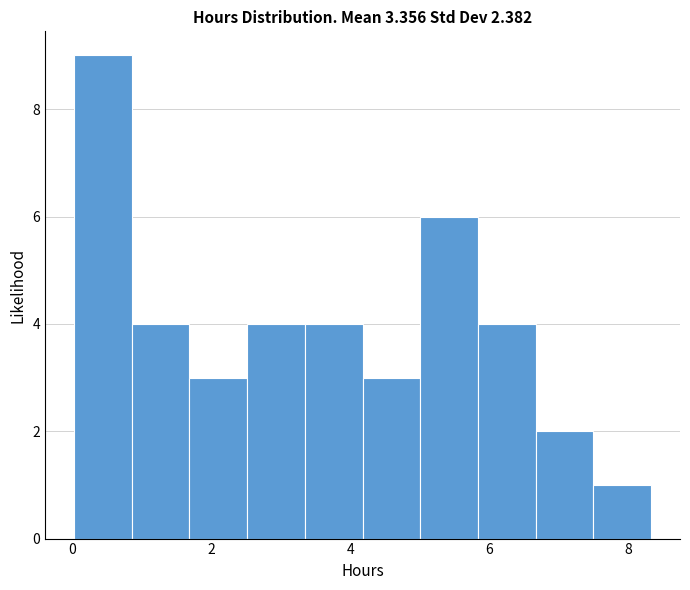

Reading left to right, list every bar in this chart as the range it spans on the x-axis followed by its height. Neither the bar edges nor the heights are printed on the chart, so give them approximately, as read against the axes.

0.0 to 0.8: 9
0.8 to 1.6: 4
1.6 to 2.6: 3
2.6 to 3.4: 4
3.4 to 4.2: 4
4.2 to 5.0: 3
5.0 to 5.8: 6
5.8 to 6.6: 4
6.6 to 7.4: 2
7.4 to 8.4: 1